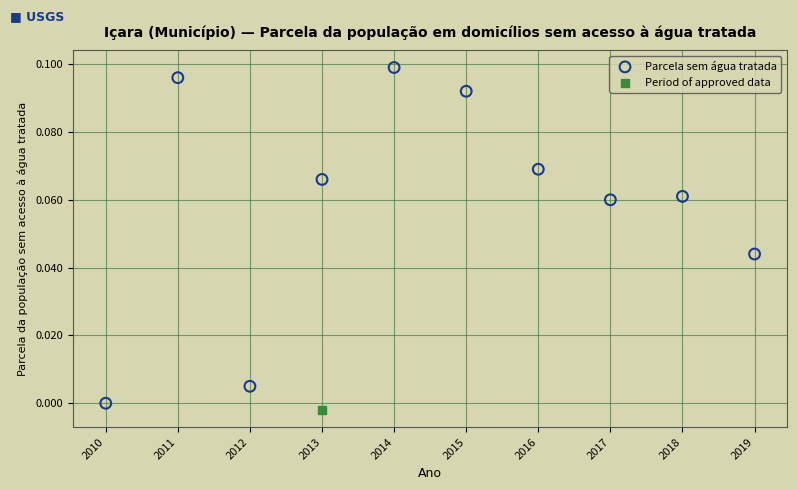

What are all the series names shown in the legend?

Parcela sem água tratada, Period of approved data